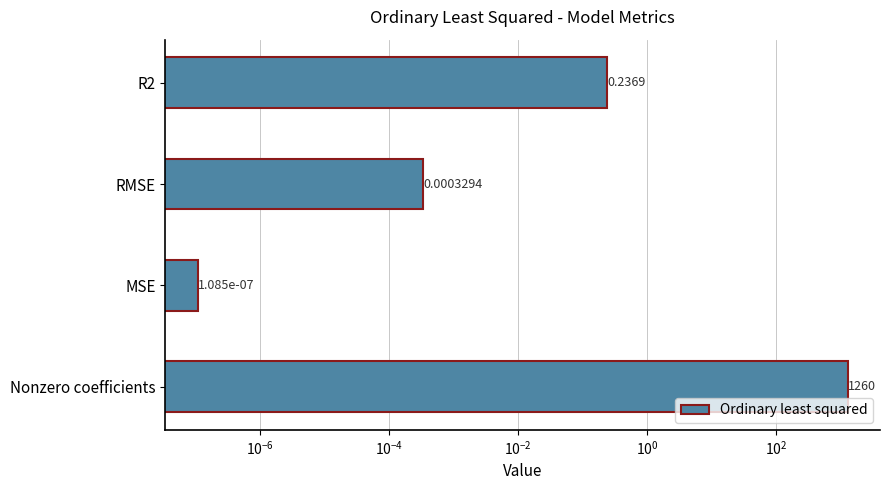

What is the greatest value displayed?

1260.0